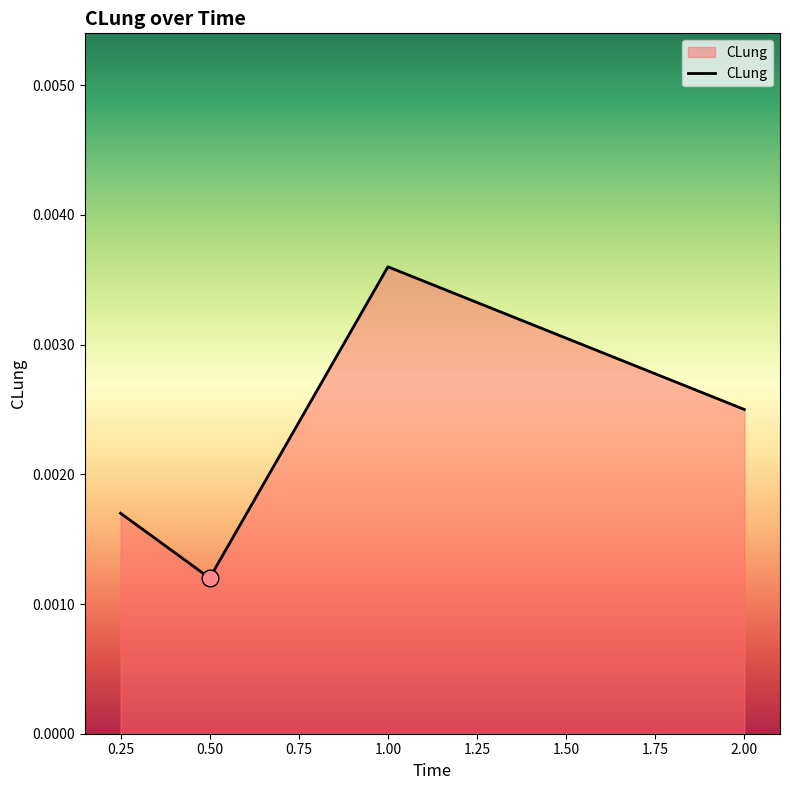

Rank the categories by value from highest to lowest.

1.00, 2.00, 0.25, 0.50